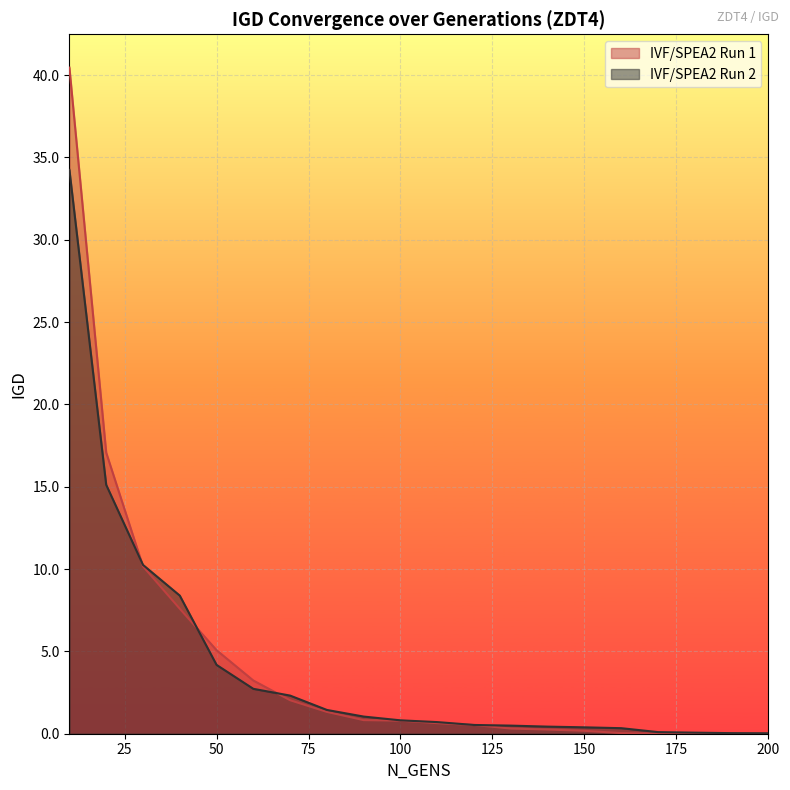

What are all the series names shown in the legend?

IVF/SPEA2 Run 1, IVF/SPEA2 Run 2